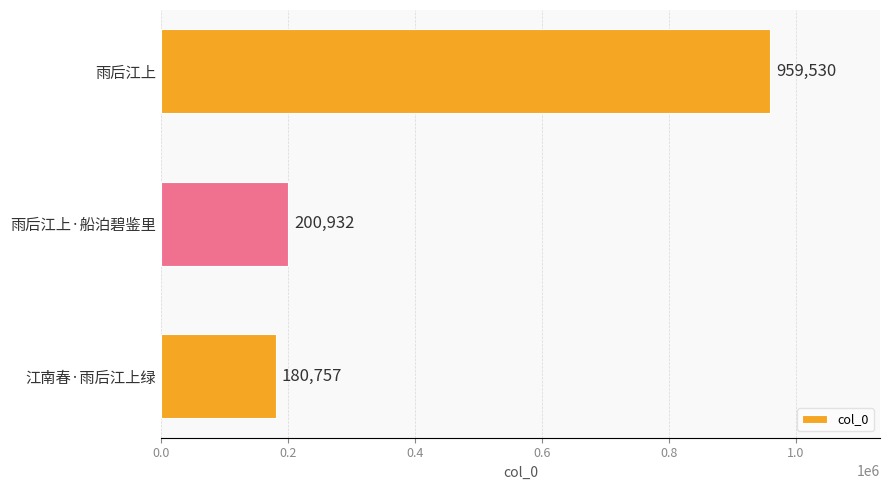

Rank the categories by value from highest to lowest.

雨后江上, 雨后江上·船泊碧鉴里, 江南春·雨后江上绿